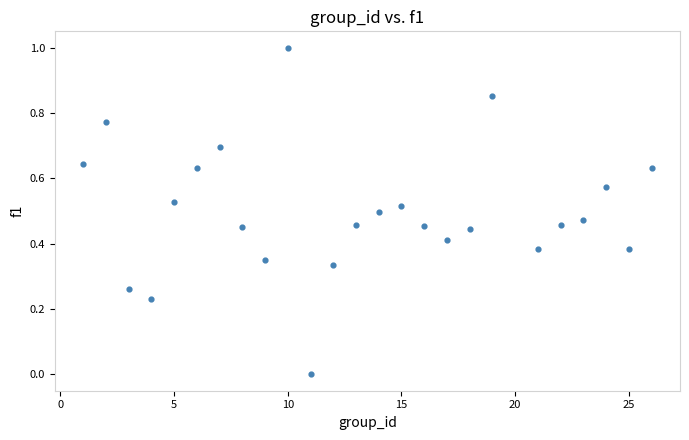

What is the range of Y values (max minus min)?

1.0